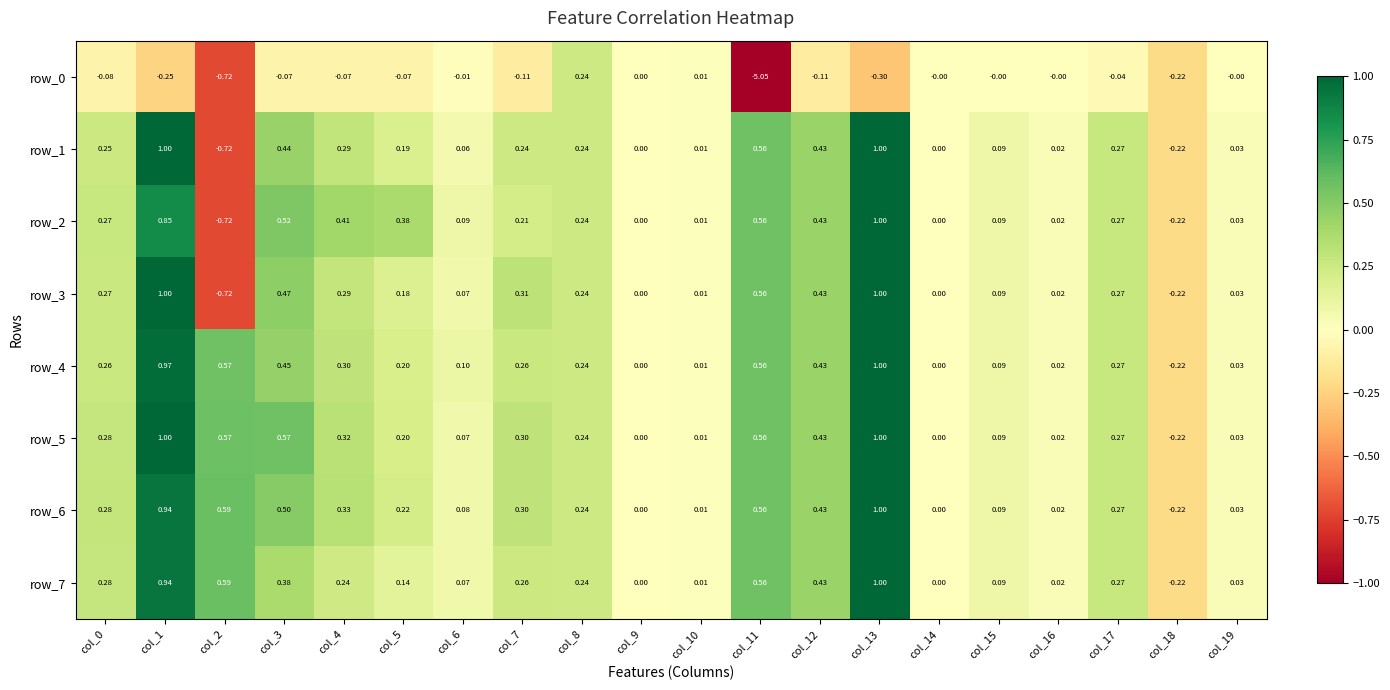

At how many categories does at least one series exceed 0?

18